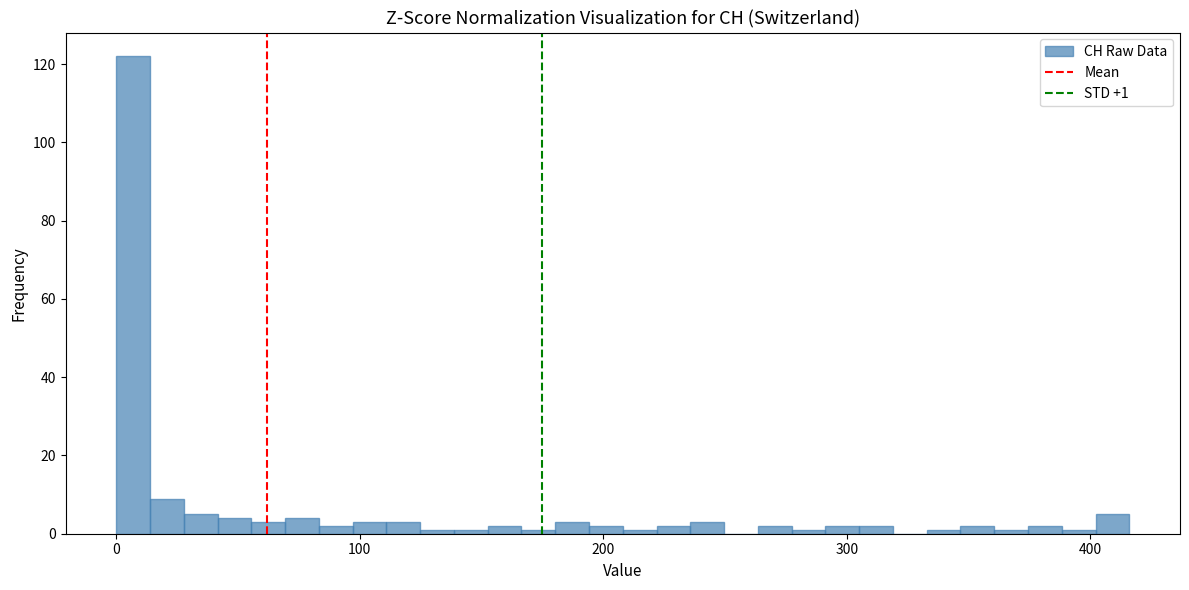

Read against the x-axis, roughly where is the centre of the tallest bar?

10